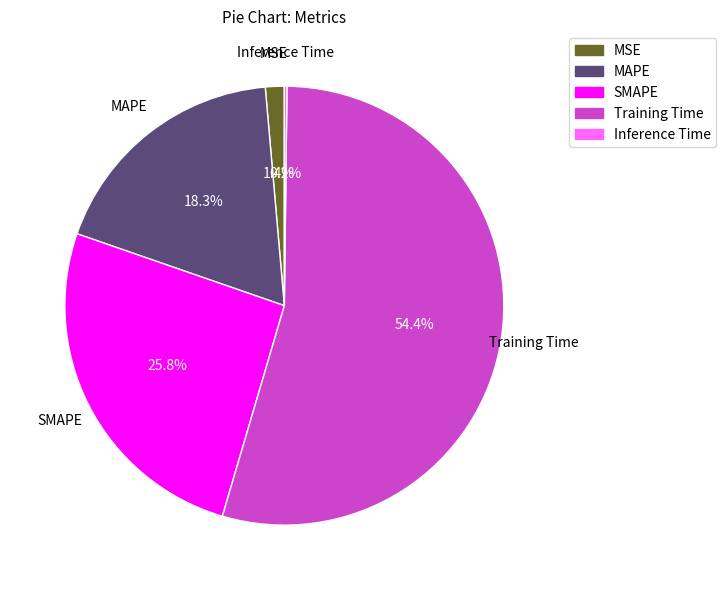

What is the majority slice?

Training Time